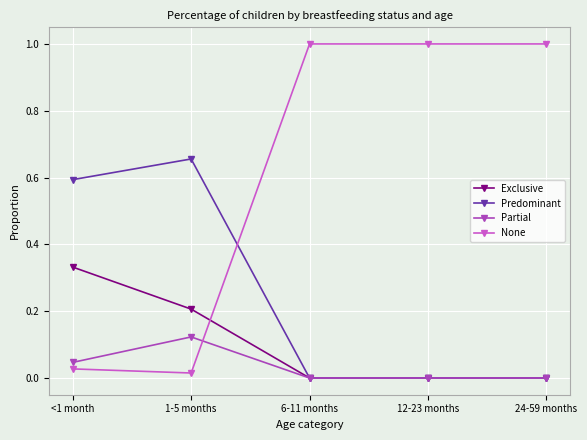

How many lines are shown in the chart?

4